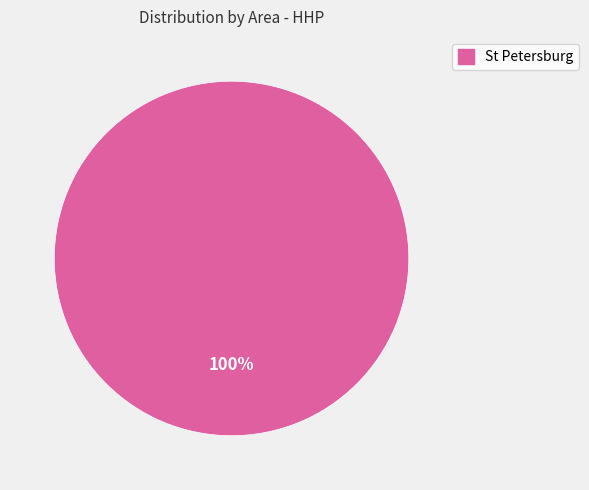

Does any single category account for the majority?

Yes